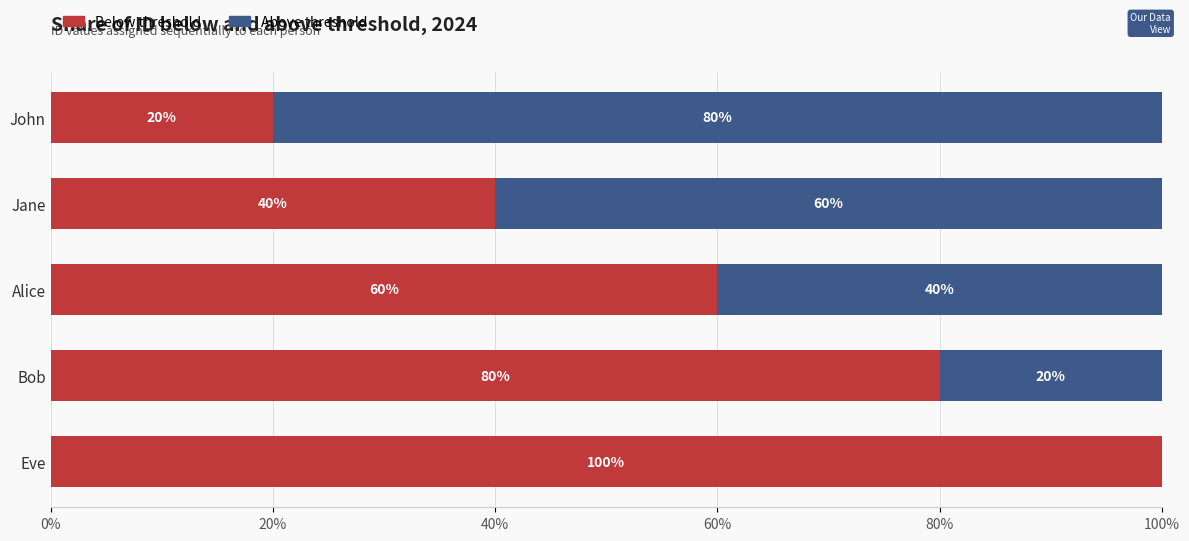

What is the total value across all series at Jane?

100